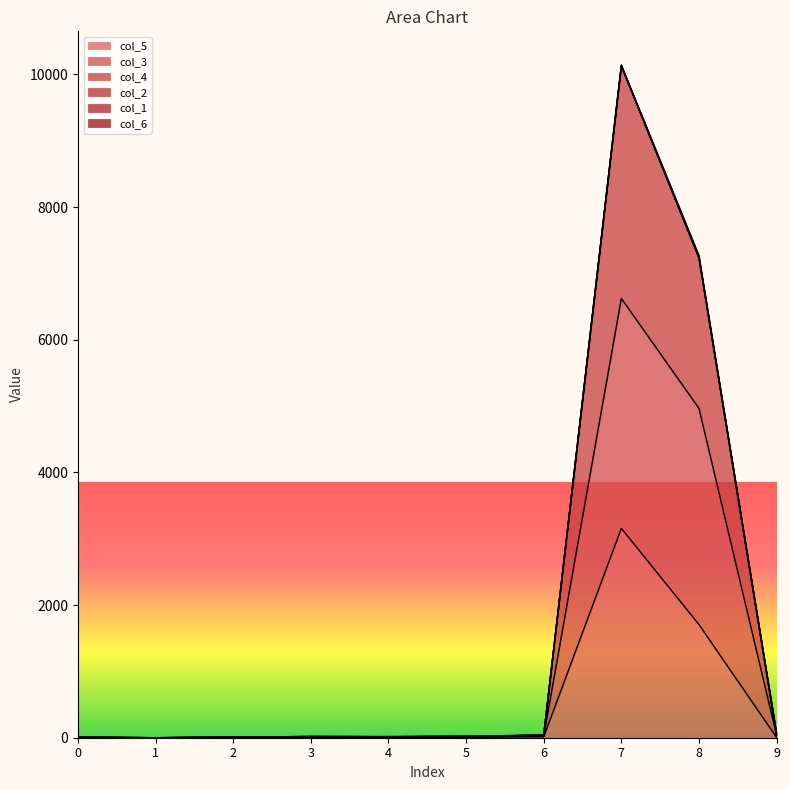

What is the difference between the second highest and second lowest values in the col_5 series?

1706